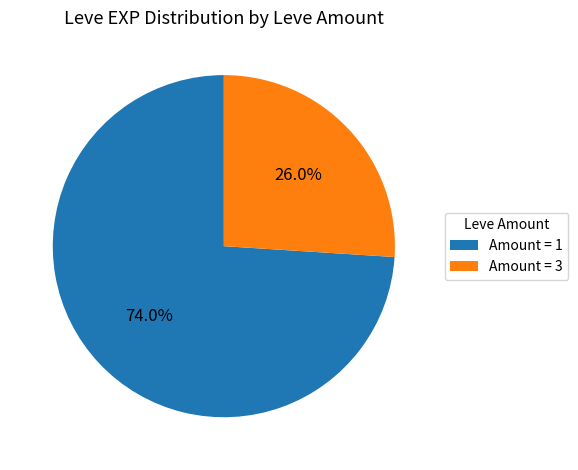

Rank the categories by value from lowest to highest.

Amount = 3, Amount = 1